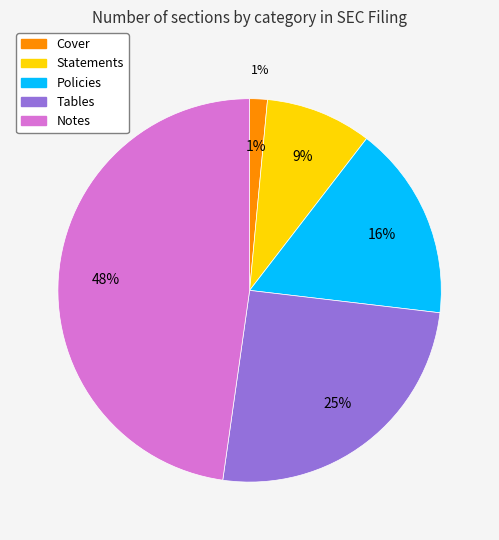

Which has a higher value, Notes or Cover?

Notes